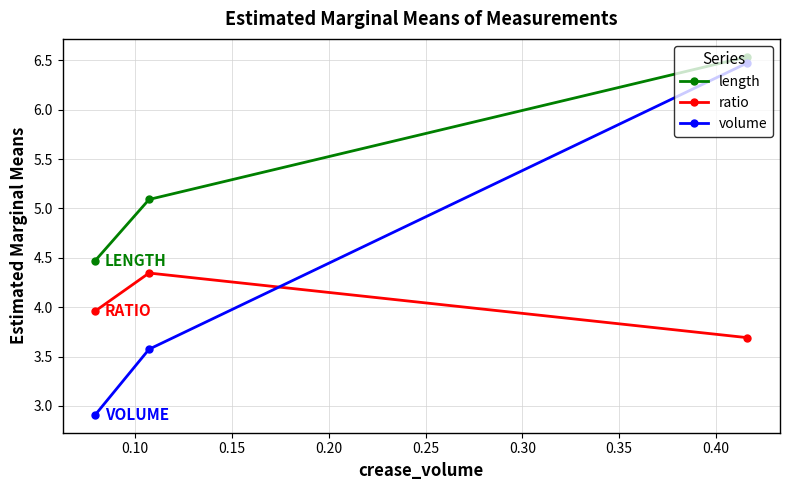

What are all the series names shown in the legend?

length, ratio, volume